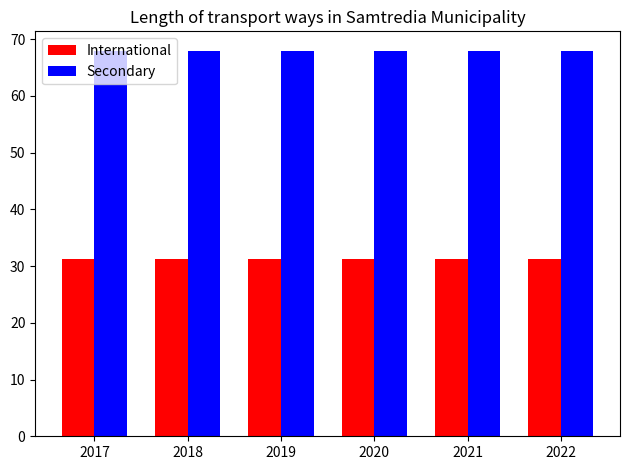

What is the value of the International bar at the 4th from the left?

31.3